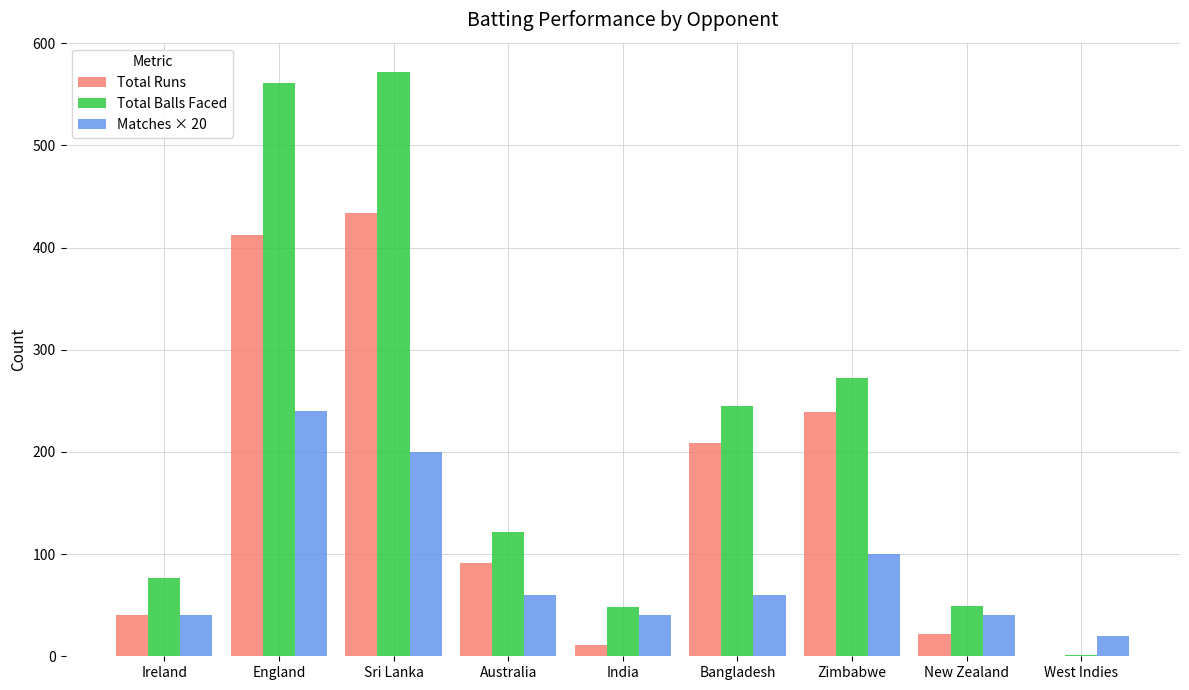

Between India and Zimbabwe, which series saw the biggest shift?

Total Runs